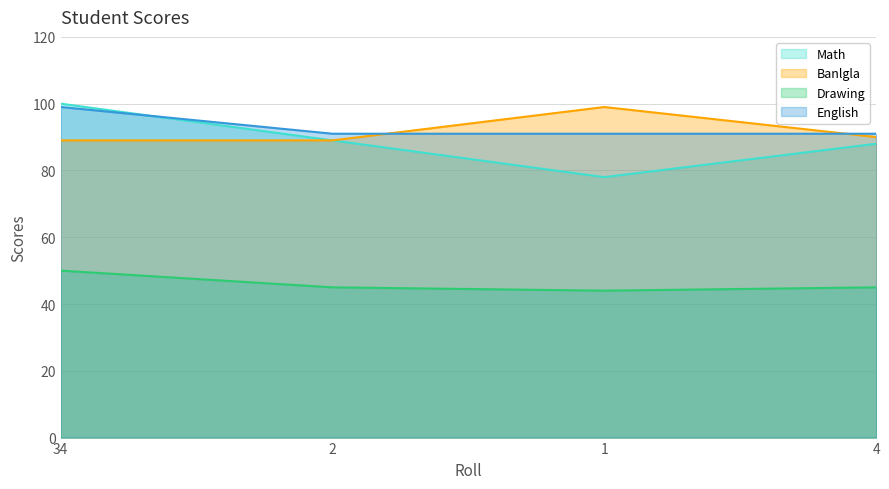

How many intersections are there between English and Banlgla?

2